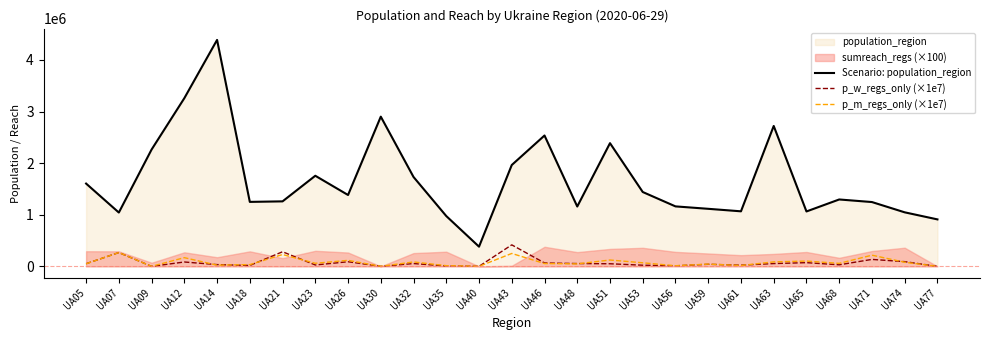

True or false: p_m_regs_only (×1e7) has more than 1 interior local peaks.

True